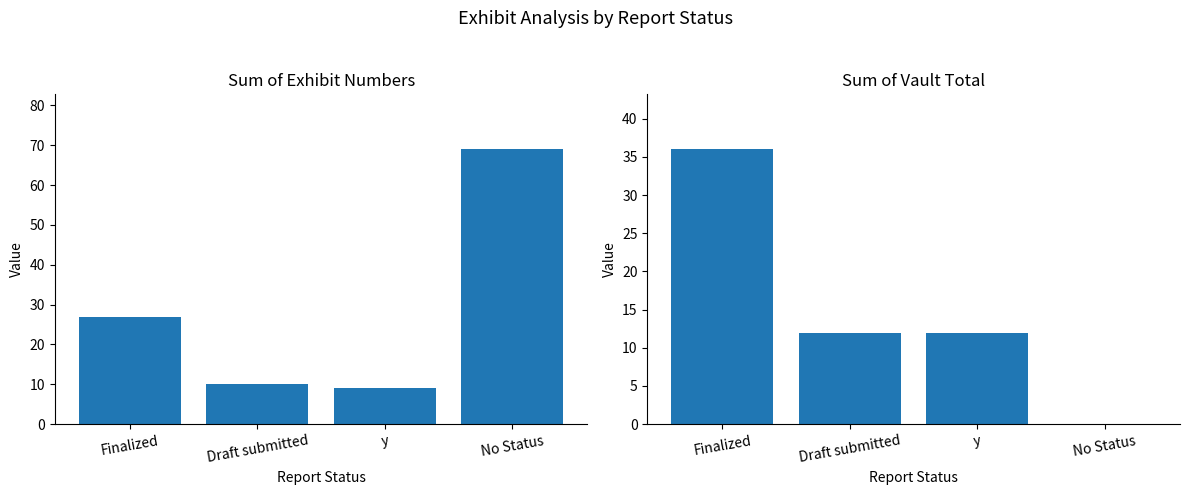

List the labels in order of Sum of Vault Total value, largest first.

Finalized, Draft submitted, y, No Status